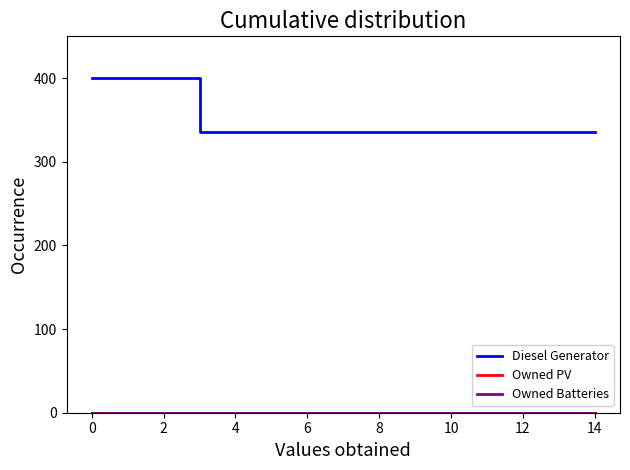

Is this an area chart (filled region under the line)?

No